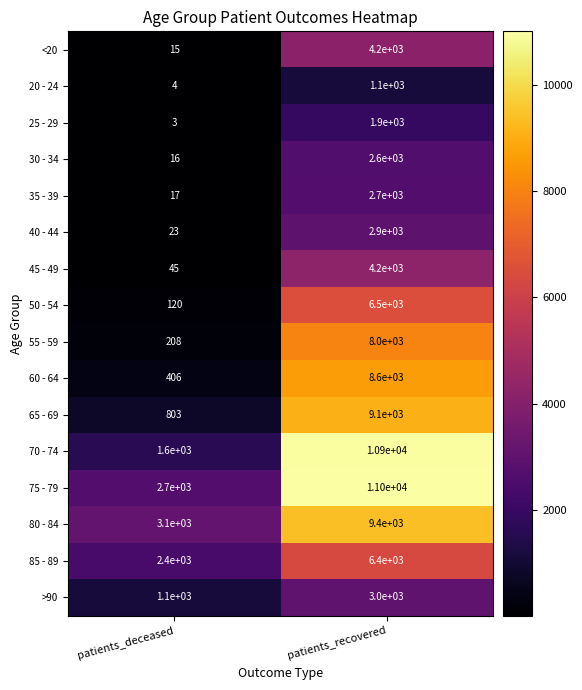

What is the difference between the highest and lowest values at patients_deceased?

3097